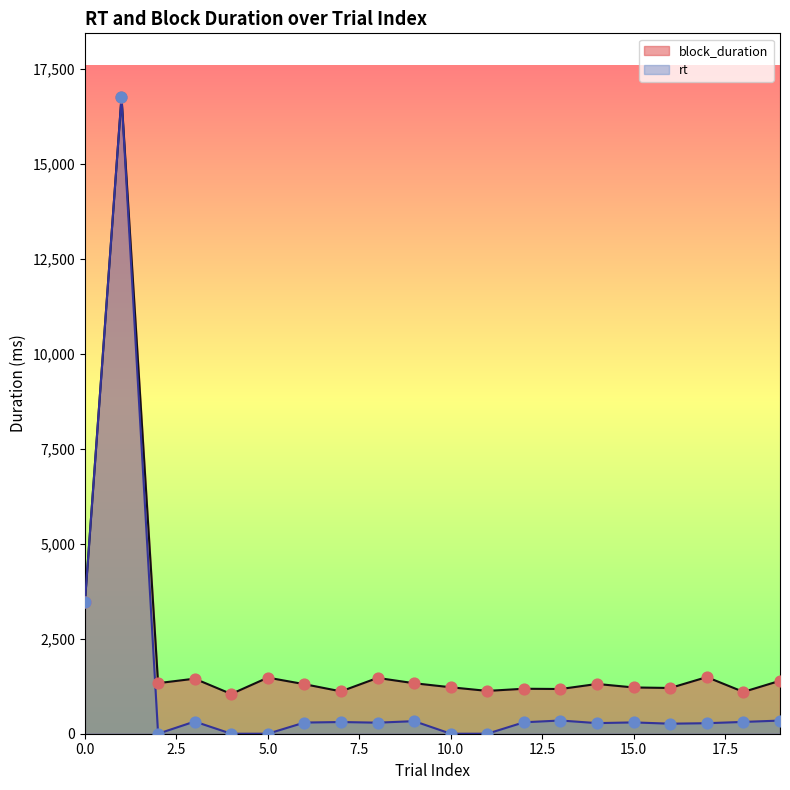

Which series has the largest Y range (max minus min)?

rt